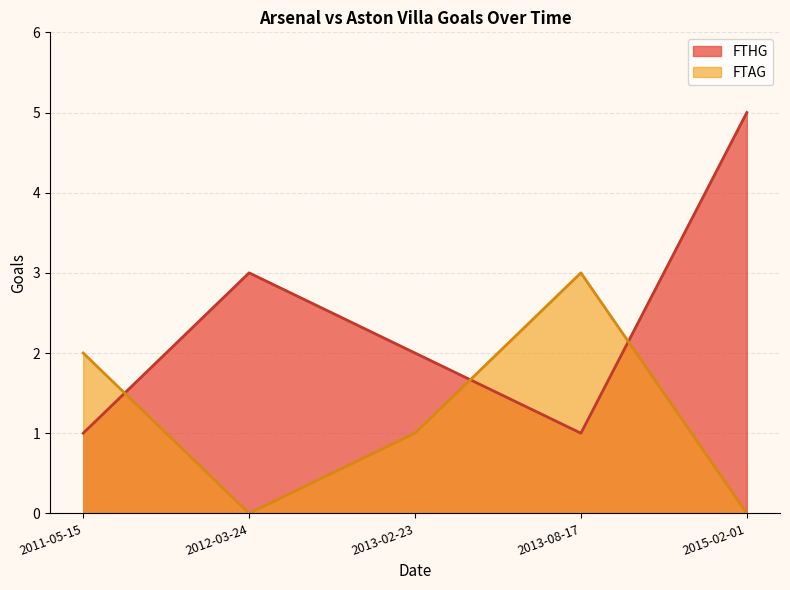

List the labels in order of FTAG value, largest first.

2013-08-17, 2011-05-15, 2013-02-23, 2012-03-24, 2015-02-01